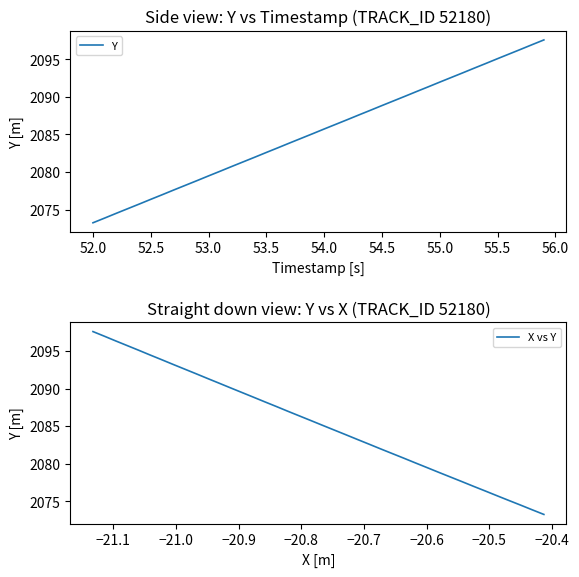

How many data points does each series have?

40